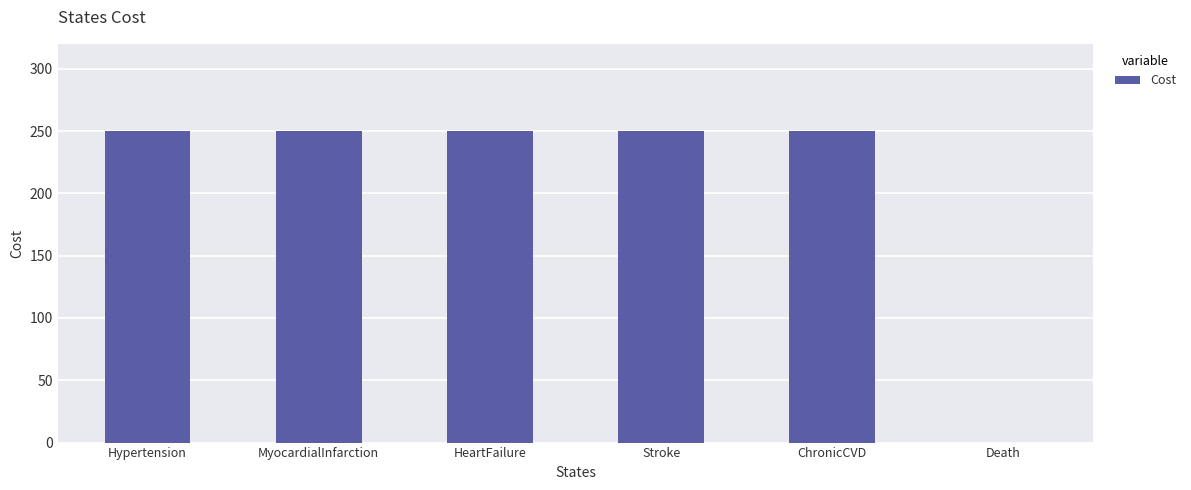

Reading left to right, extract all data points from this chart.

250	250	250	250	250	0